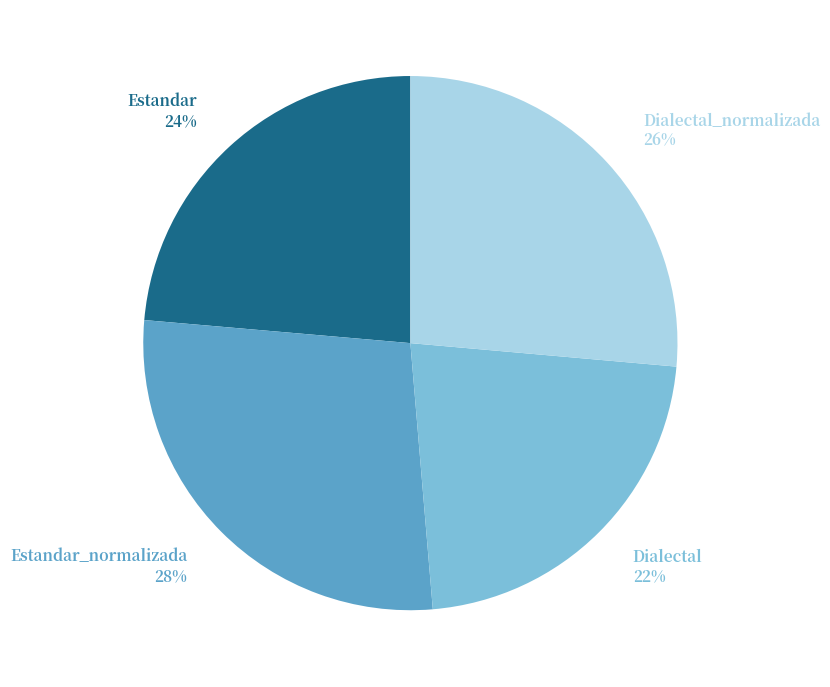

To the nearest percent, what is the average slice percentage?

25%